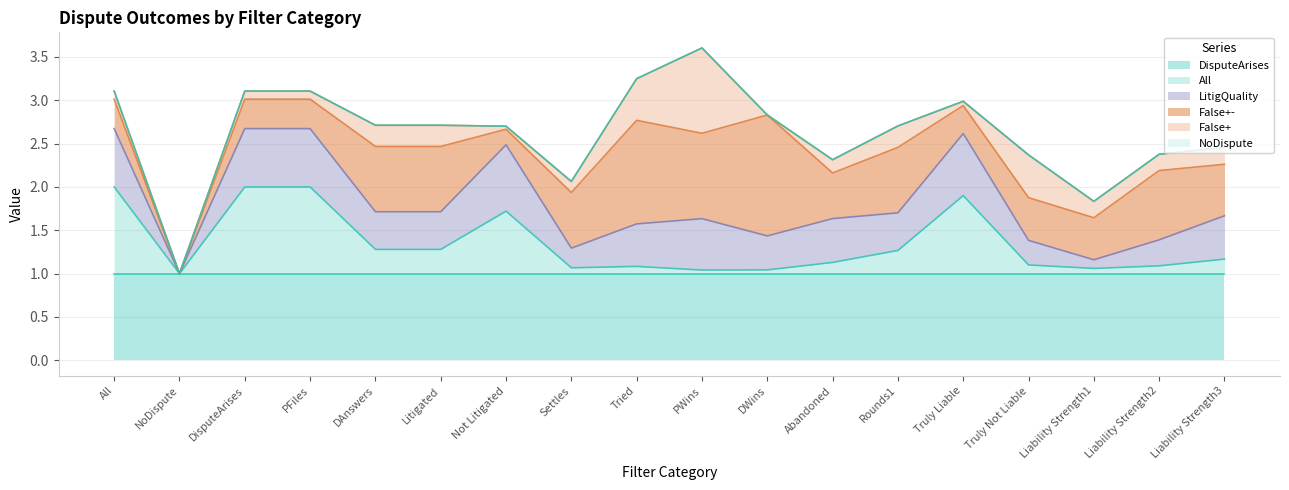

Reading right to left, list all the values displayed in this chart.

DisputeArises: Liability Strength3=1.0	Liability Strength2=1.0	Liability Strength1=1.0	Truly Not Liable=1.0	Truly Liable=1.0	Rounds1=1.0	Abandoned=1.0	DWins=1.0	PWins=1.0	Tried=1.0	Settles=1.0	Not Litigated=1.0	Litigated=1.0	DAnswers=1.0	PFiles=1.0	DisputeArises=1.0	NoDispute=1.0	All=1.0
All: Liability Strength3=0.2	Liability Strength2=0.1	Liability Strength1=0.1	Truly Not Liable=0.1	Truly Liable=0.9	Rounds1=0.3	Abandoned=0.1	DWins=0.0	PWins=0.0	Tried=0.1	Settles=0.1	Not Litigated=0.7	Litigated=0.3	DAnswers=0.3	PFiles=1.0	DisputeArises=1.0	NoDispute=0.0	All=1.0
NoDispute: Liability Strength3=0.0	Liability Strength2=0.0	Liability Strength1=0.0	Truly Not Liable=0.0	Truly Liable=0.0	Rounds1=0.0	Abandoned=0.0	DWins=0.0	PWins=0.0	Tried=0.0	Settles=0.0	Not Litigated=0.0	Litigated=0.0	DAnswers=0.0	PFiles=0.0	DisputeArises=0.0	NoDispute=0.0	All=0.0
False+-: Liability Strength3=0.6	Liability Strength2=0.8	Liability Strength1=0.5	Truly Not Liable=0.5	Truly Liable=0.3	Rounds1=0.8	Abandoned=0.5	DWins=1.4	PWins=1.0	Tried=1.2	Settles=0.6	Not Litigated=0.2	Litigated=0.8	DAnswers=0.8	PFiles=0.3	DisputeArises=0.3	NoDispute=0.0	All=0.3
LitigQuality: Liability Strength3=0.5	Liability Strength2=0.3	Liability Strength1=0.1	Truly Not Liable=0.3	Truly Liable=0.7	Rounds1=0.4	Abandoned=0.5	DWins=0.4	PWins=0.6	Tried=0.5	Settles=0.2	Not Litigated=0.8	Litigated=0.4	DAnswers=0.4	PFiles=0.7	DisputeArises=0.7	NoDispute=0.0	All=0.7
False+: Liability Strength3=0.2	Liability Strength2=0.2	Liability Strength1=0.2	Truly Not Liable=0.5	Truly Liable=0.0	Rounds1=0.2	Abandoned=0.2	DWins=0.0	PWins=1.0	Tried=0.5	Settles=0.1	Not Litigated=0.0	Litigated=0.2	DAnswers=0.2	PFiles=0.1	DisputeArises=0.1	NoDispute=0.0	All=0.1